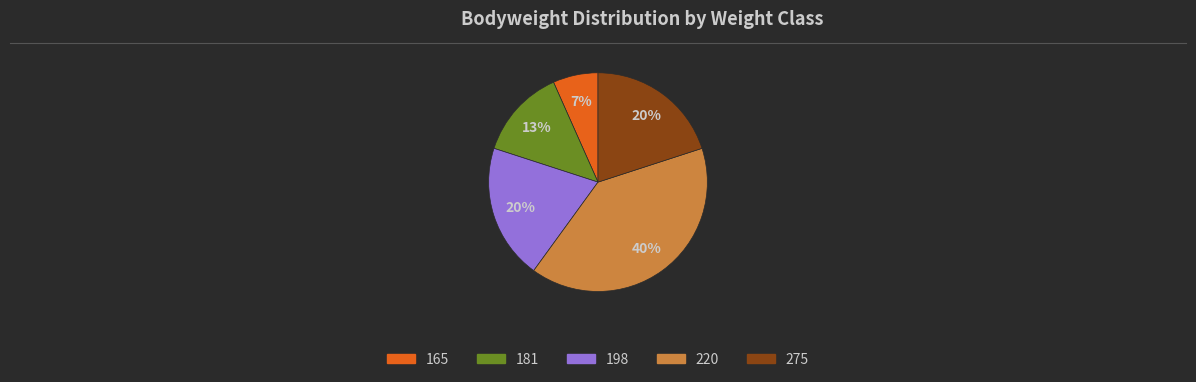

Count the number of slices in the pie.

5